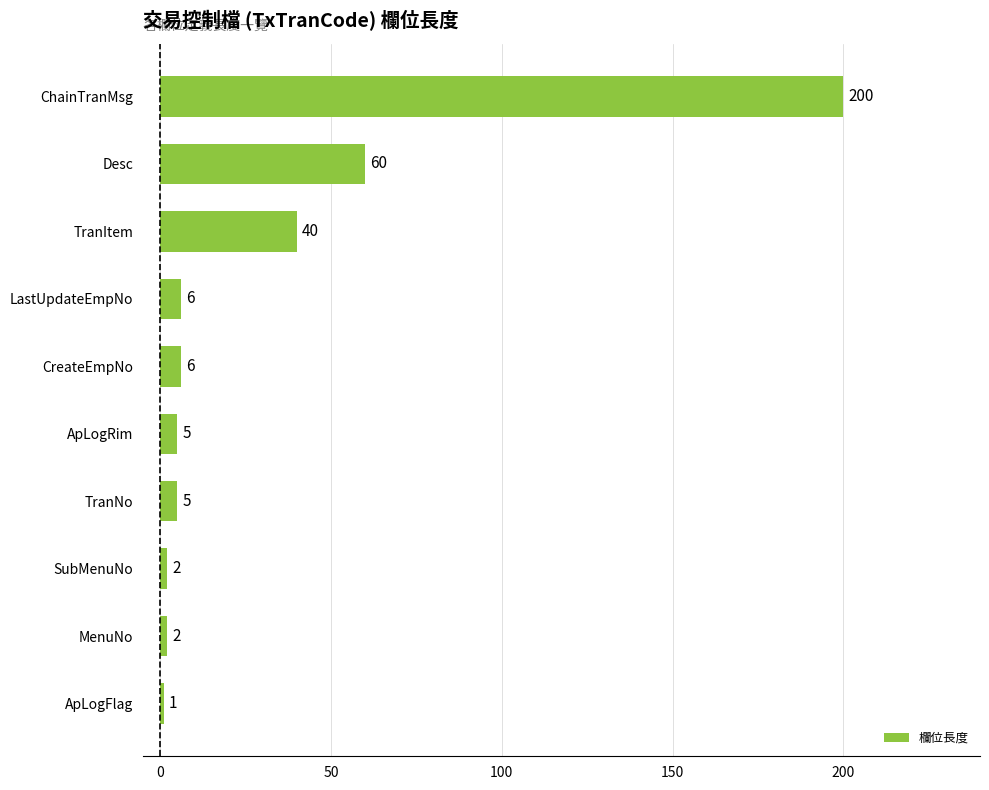

Which has a higher value, SubMenuNo or Desc?

Desc